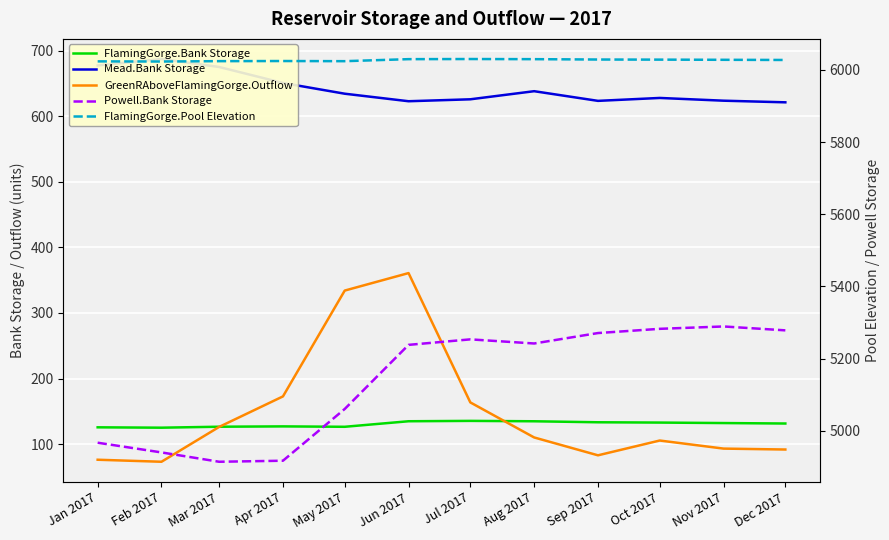

Which category has the highest value in the Powell.Bank Storage series?

Nov 2017